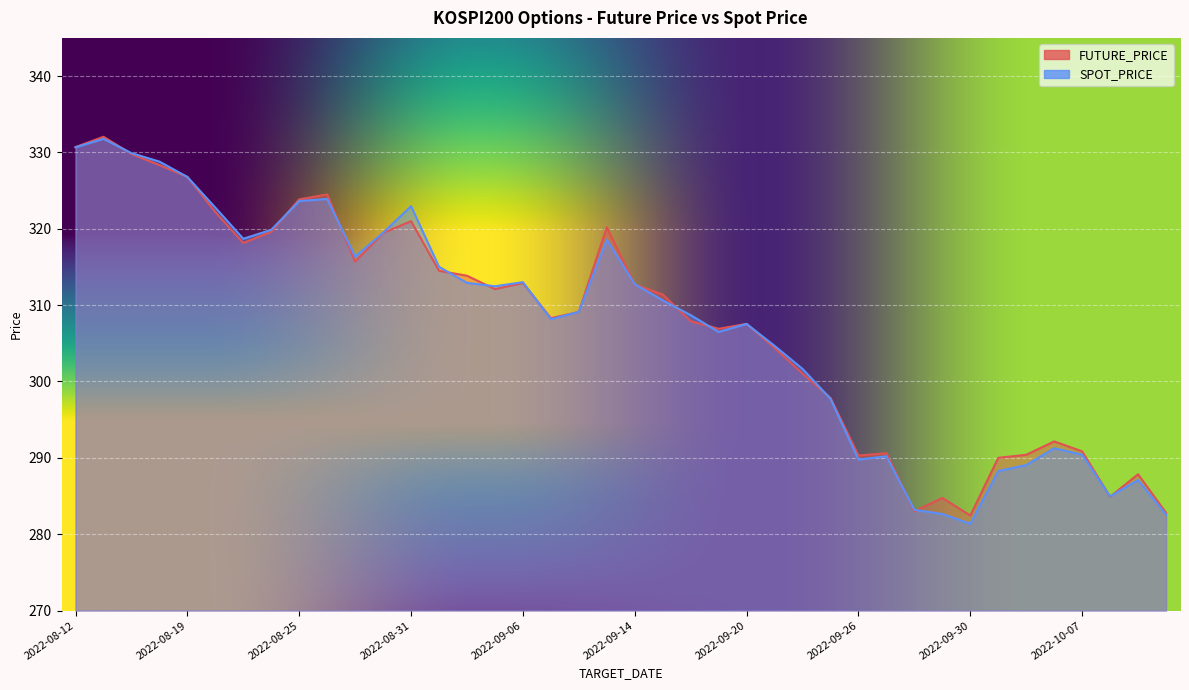

Between which two adjacent categories do SPOT_PRICE and FUTURE_PRICE first intersect?

2022-08-16 and 2022-08-17